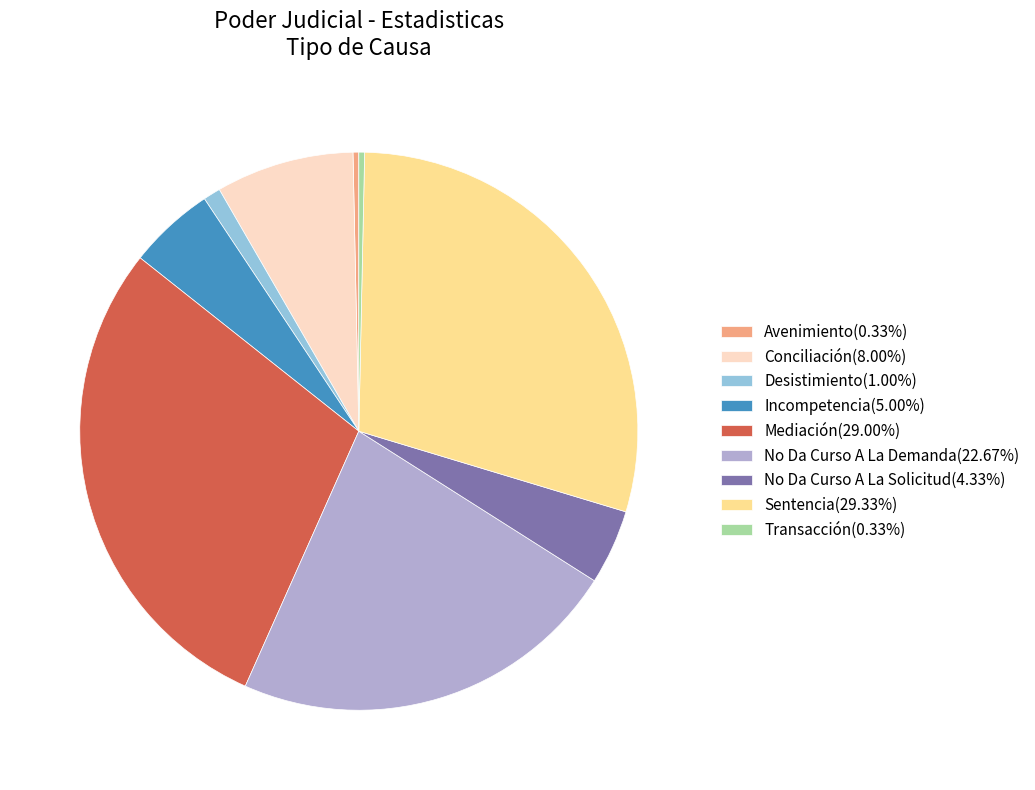

Approximately how many times larger is the value at Incompetencia compared to Conciliación?

0.6